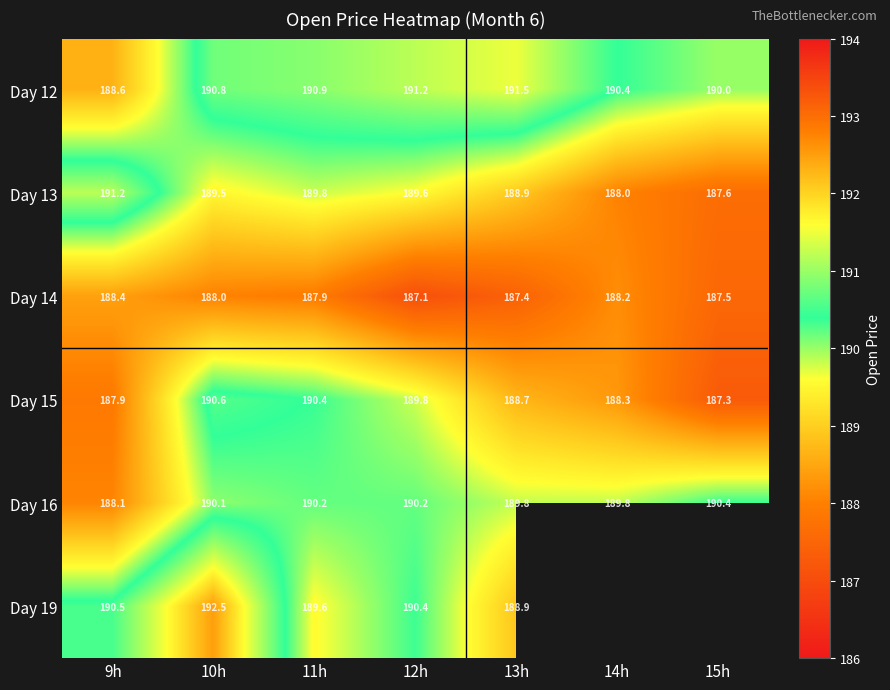

What is the sum of all Day 13 values?

1324.7